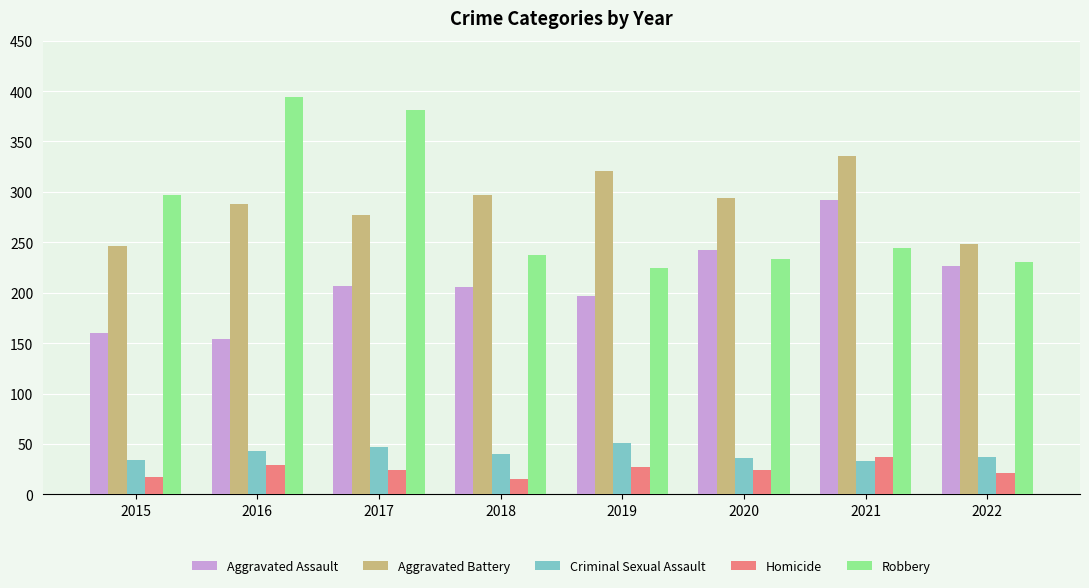

What is the spread (max minus min) of values at 2022?

227